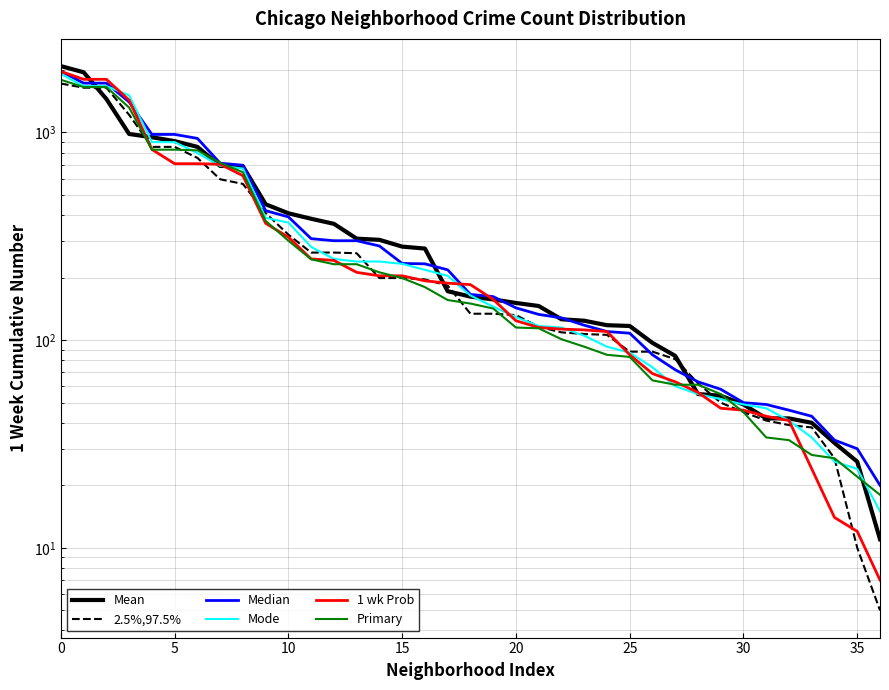

How many times do Median and 2.5%,97.5% cross each other?

2